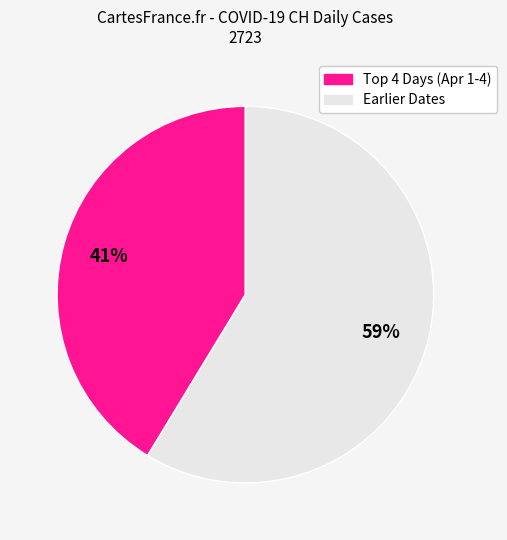

Count the number of slices in the pie.

2